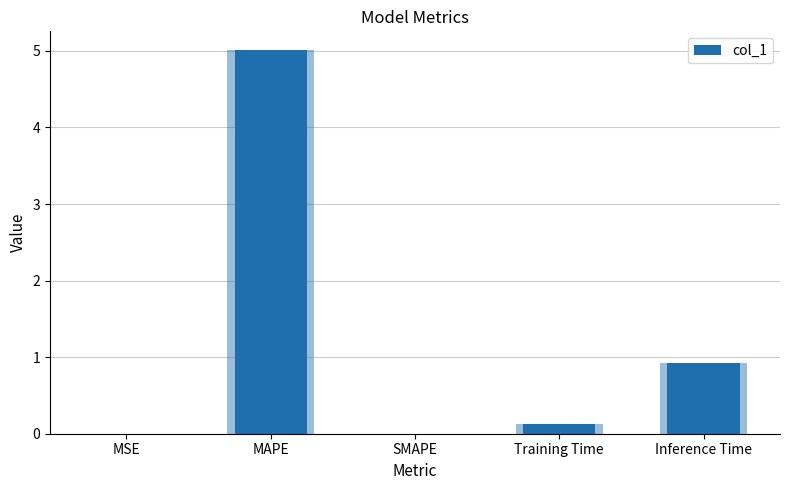

What is the label of the 4th bar from the right?

MAPE